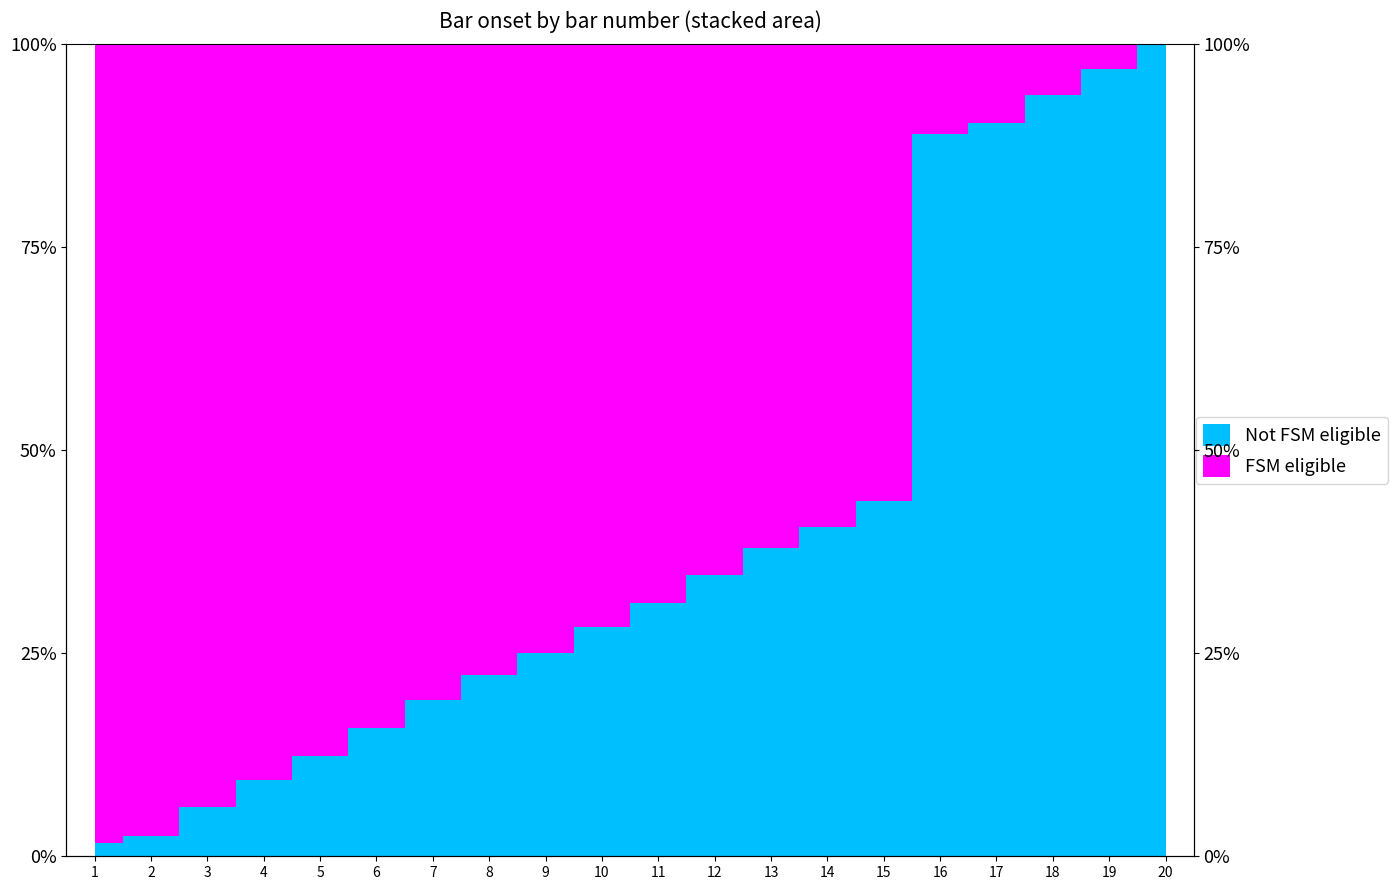

What is the sum of the values at 12 and 4?

0.4